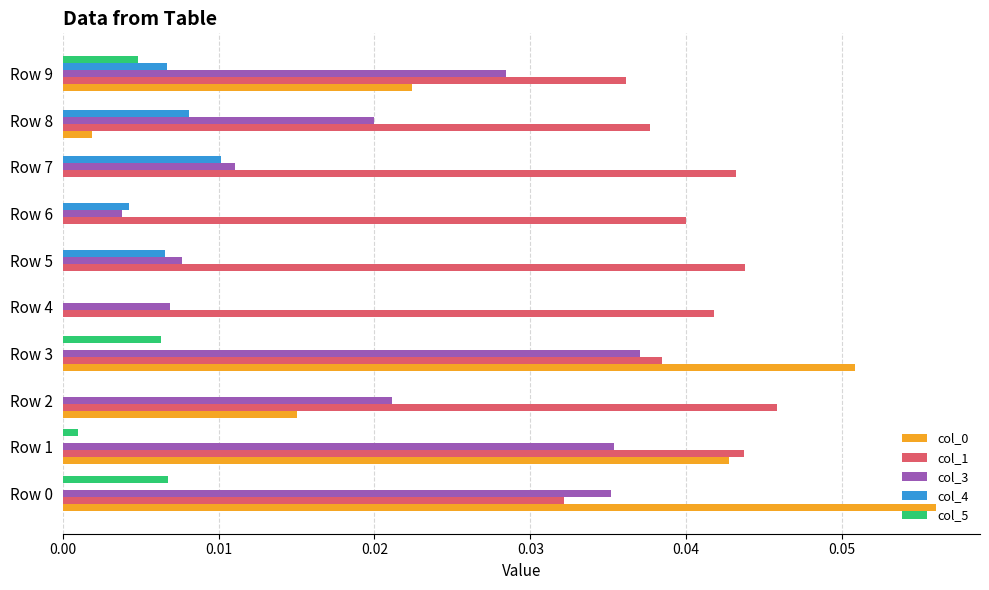

The value of col_3 at Row 8 is 0.0. True or false?

True